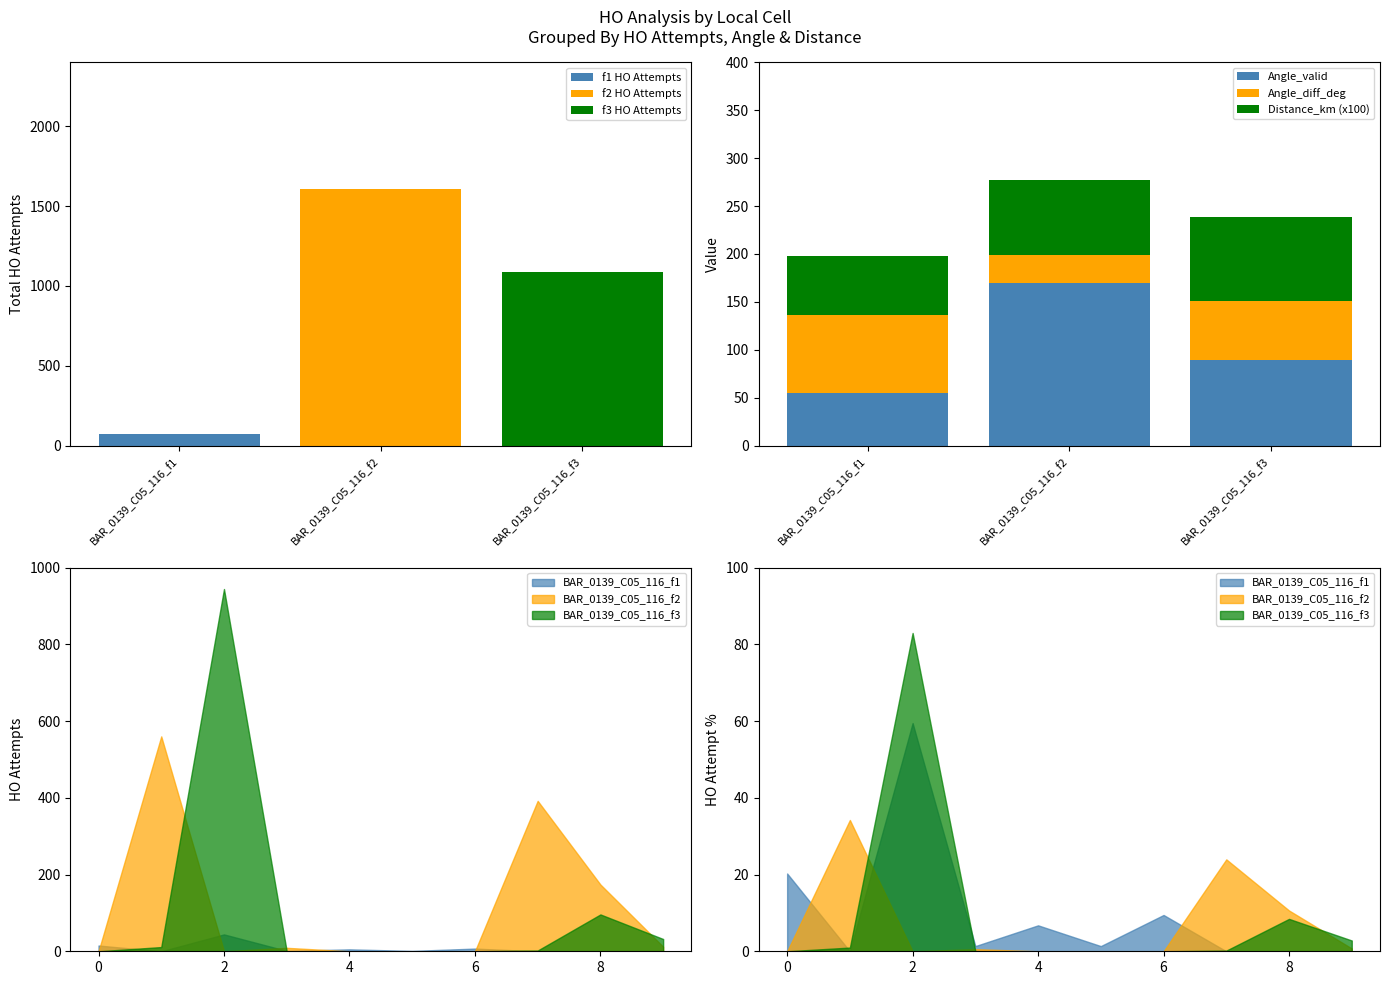

What is the difference between the Distance_km (x100) values at BAR_0139_C05_116_f3 and BAR_0139_C05_116_f2?

9.3